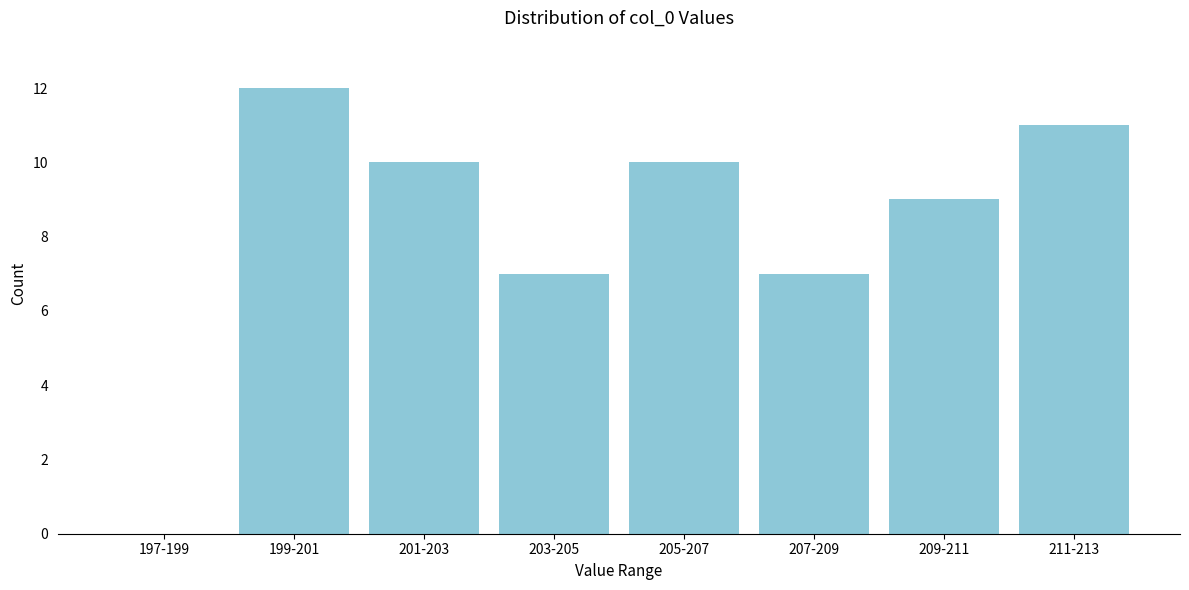

Reading right to left, list all the values displayed in this chart.

211-213=11	209-211=9	207-209=7	205-207=10	203-205=7	201-203=10	199-201=12	197-199=0